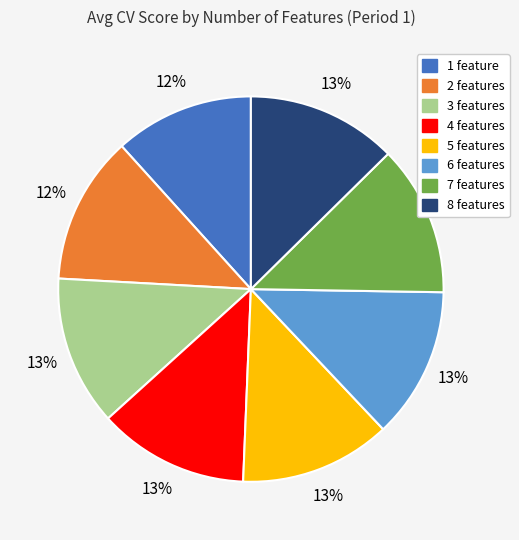

The 3 features slice represents 13% of the pie. True or false?

True